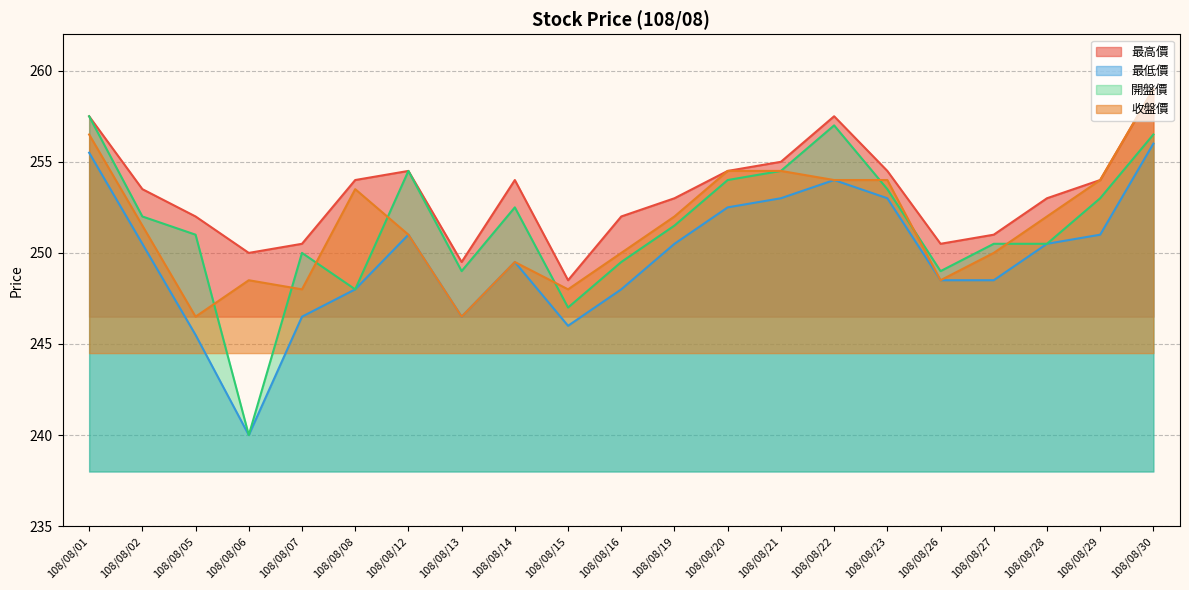

Reading right to left, what are all the values shown in this chart?

最高價: 259.0	254.0	253.0	251.0	250.5	254.5	257.5	255.0	254.5	253.0	252.0	248.5	254.0	249.5	254.5	254.0	250.5	250.0	252.0	253.5	257.5
最低價: 256.0	251.0	250.5	248.5	248.5	253.0	254.0	253.0	252.5	250.5	248.0	246.0	249.5	246.5	251.0	248.0	246.5	240.0	245.5	250.5	255.5
開盤價: 256.5	253.0	250.5	250.5	249.0	253.5	257.0	254.5	254.0	251.5	249.5	247.0	252.5	249.0	254.5	248.0	250.0	240.0	251.0	252.0	257.5
收盤價: 259.0	254.0	252.0	250.0	248.5	254.0	254.0	254.5	254.5	252.0	250.0	248.0	249.5	246.5	251.0	253.5	248.0	248.5	246.5	251.5	256.5